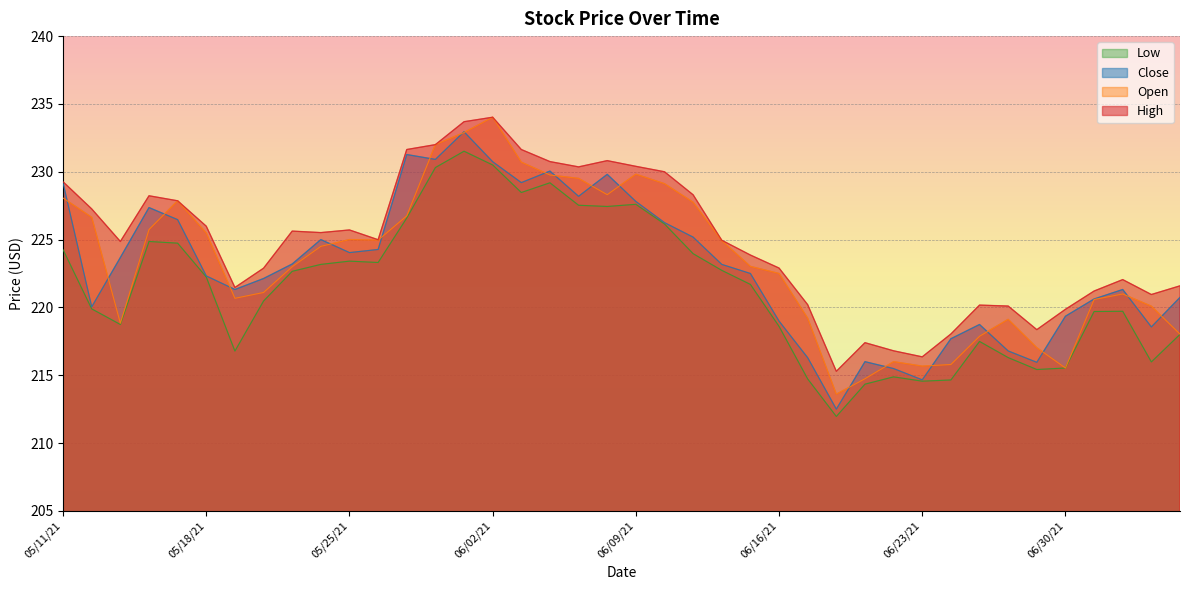

Is it true that Close equals 221.3 at 05/19/21?

True